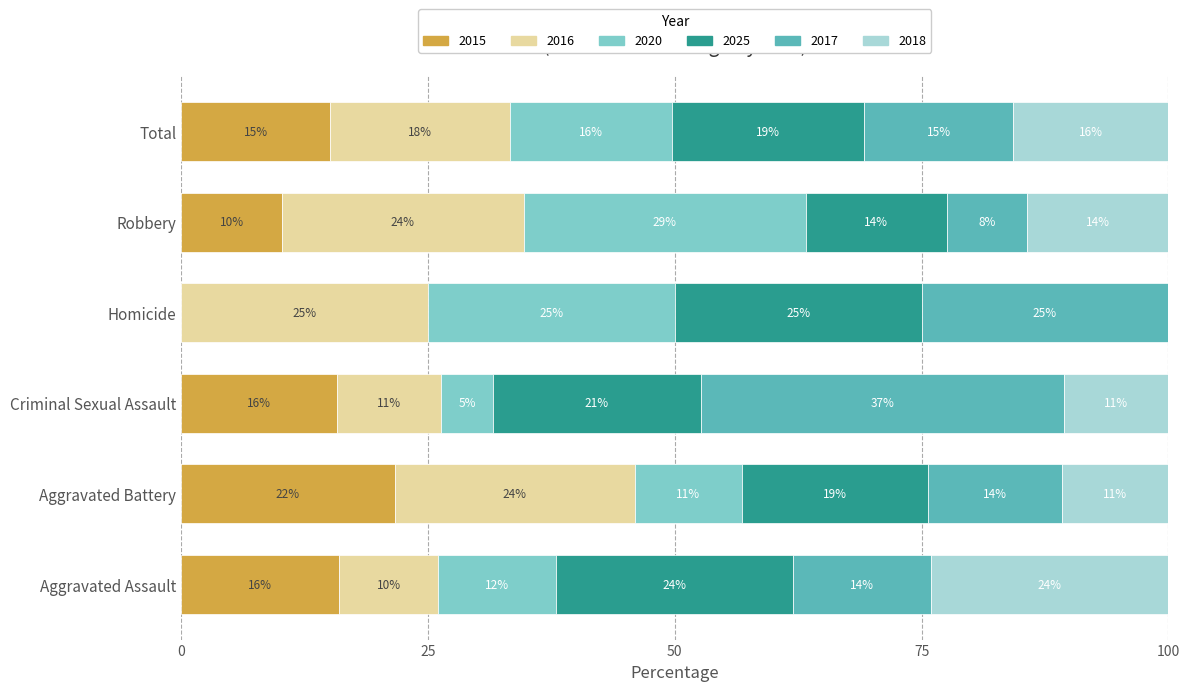

At which label does 2015 reach its peak?

Aggravated Battery